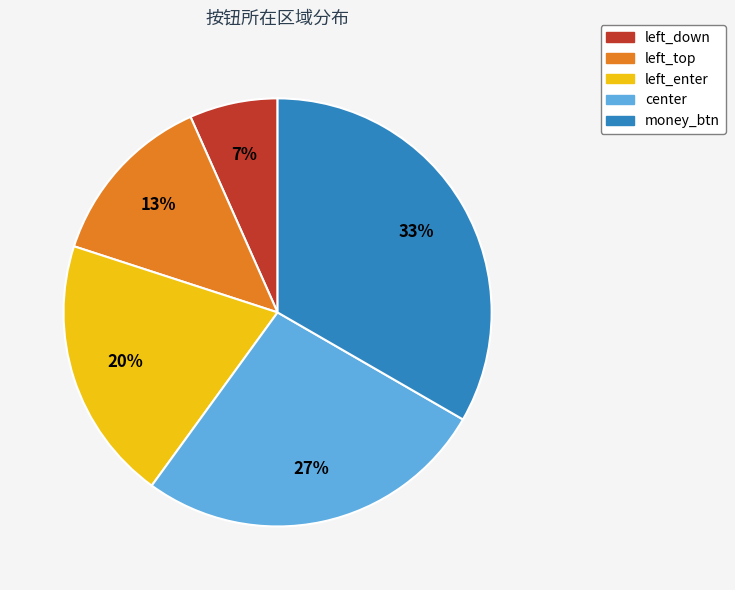

Which has a higher value, left_down or money_btn?

money_btn